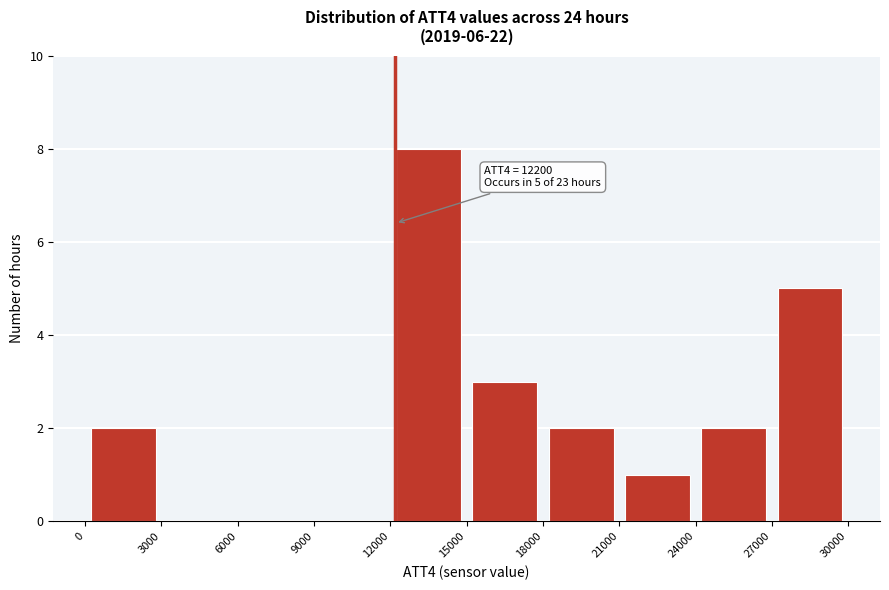

Which range on the x-axis has the tallest bar?

12000 to 15000